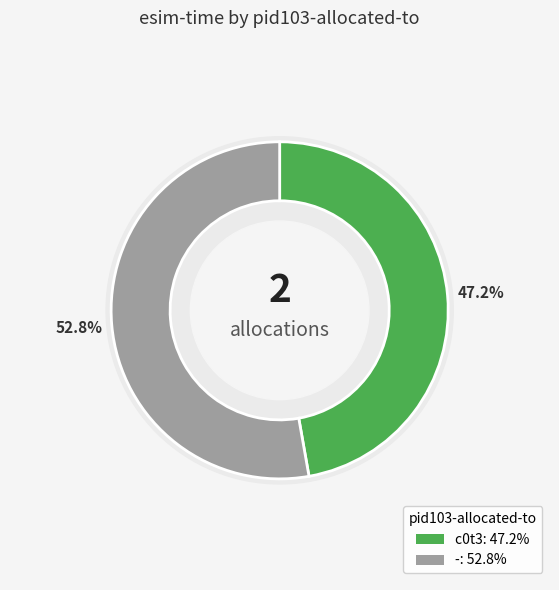

Which slice is the smallest?

c0t3